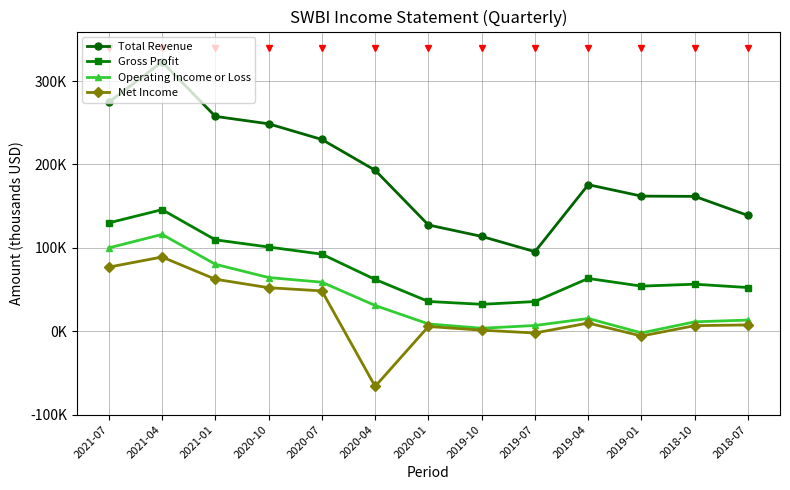

At which category does the chart reach its peak across all series?

2021-04